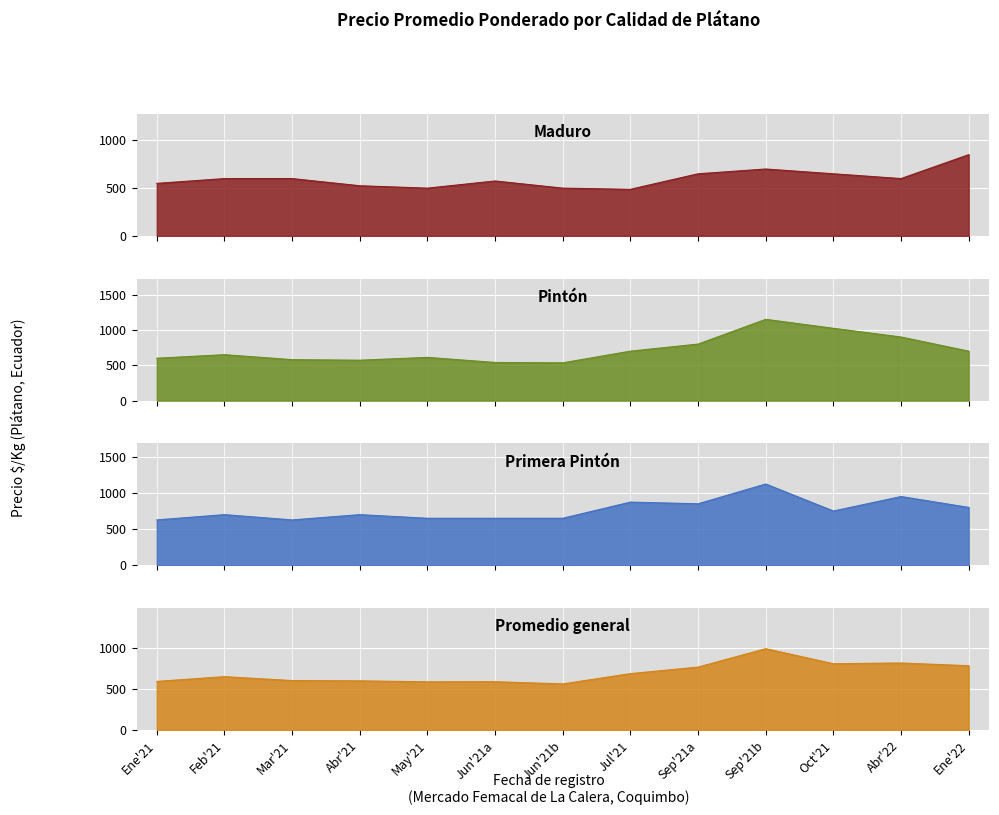

Rank the categories by Primera Pintón value from highest to lowest.

Sep'21b, Abr'22, Jul'21, Sep'21a, Ene'22, Oct'21, Feb'21, Abr'21, May'21, Jun'21a, Jun'21b, Ene'21, Mar'21